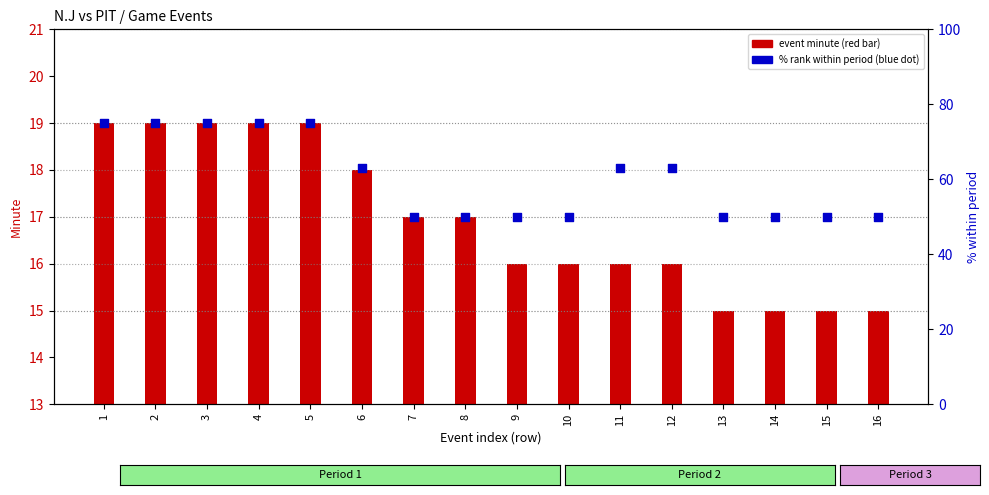

What is the change in value from 3 to 14?

-25